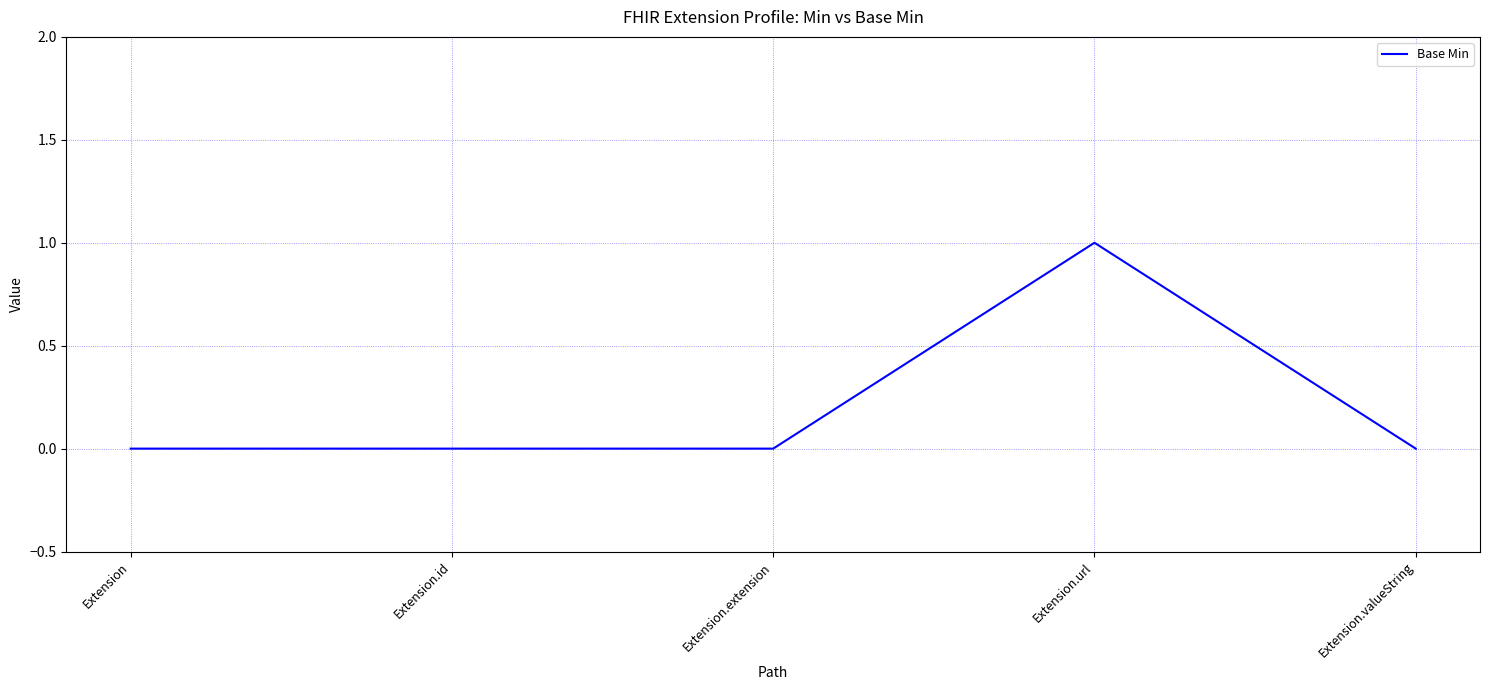

Reading left to right, list all the values displayed in this chart.

Extension=0	Extension.id=0	Extension.extension=0	Extension.url=1	Extension.valueString=0